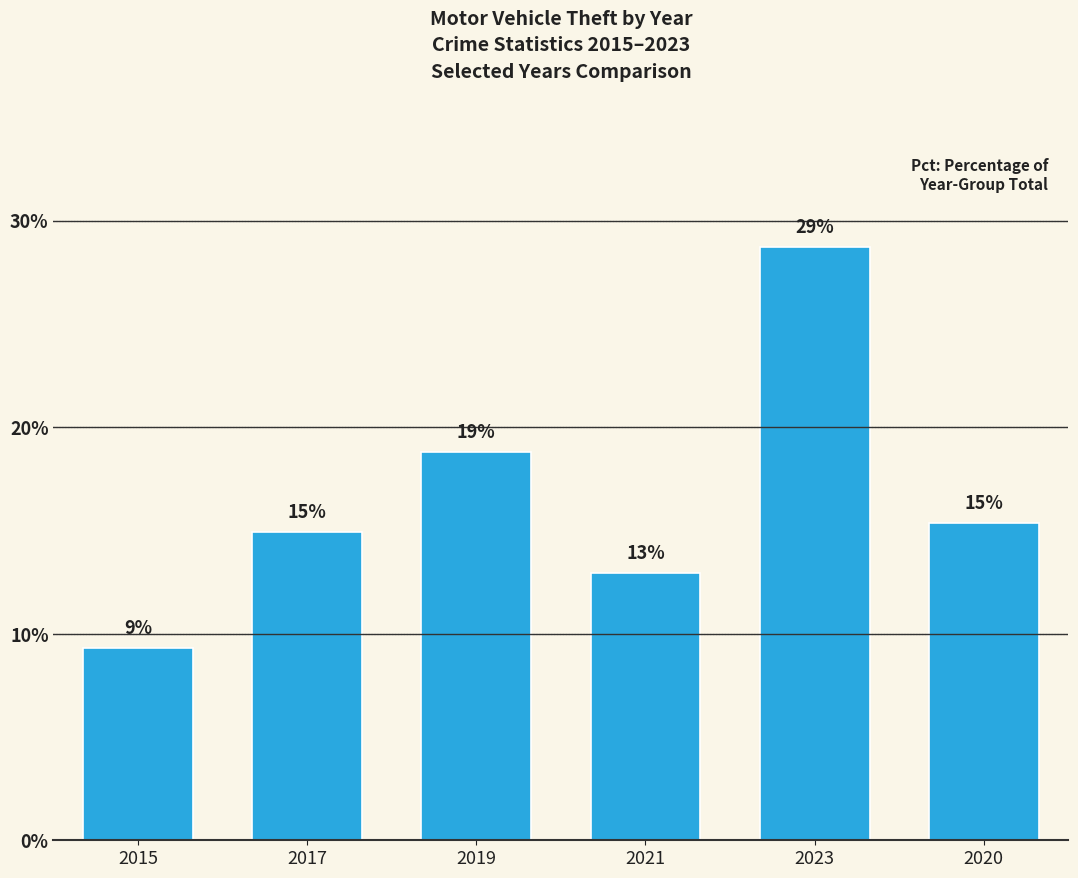

Are the bars horizontal?

No